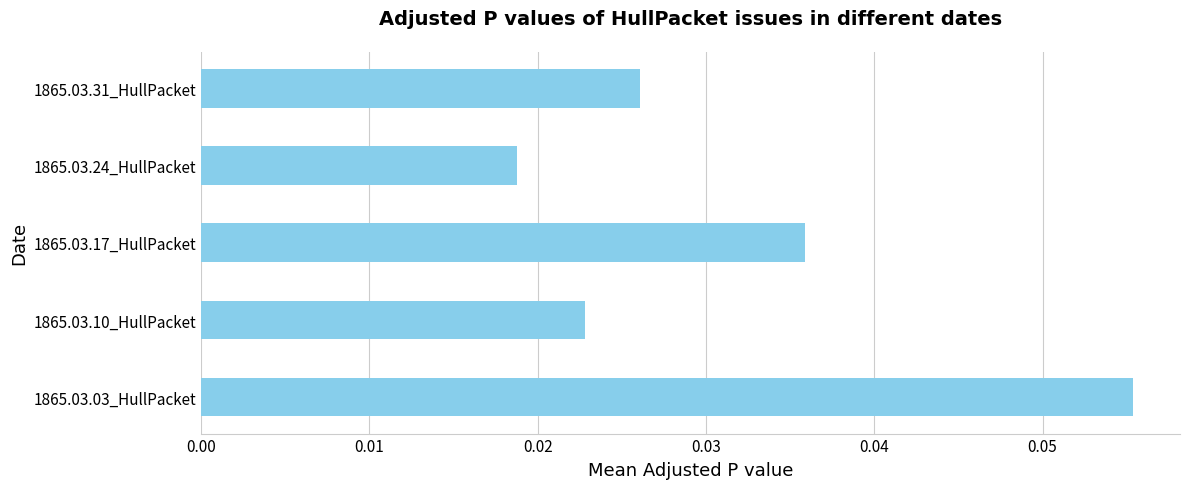

How many bars are there in total?

5